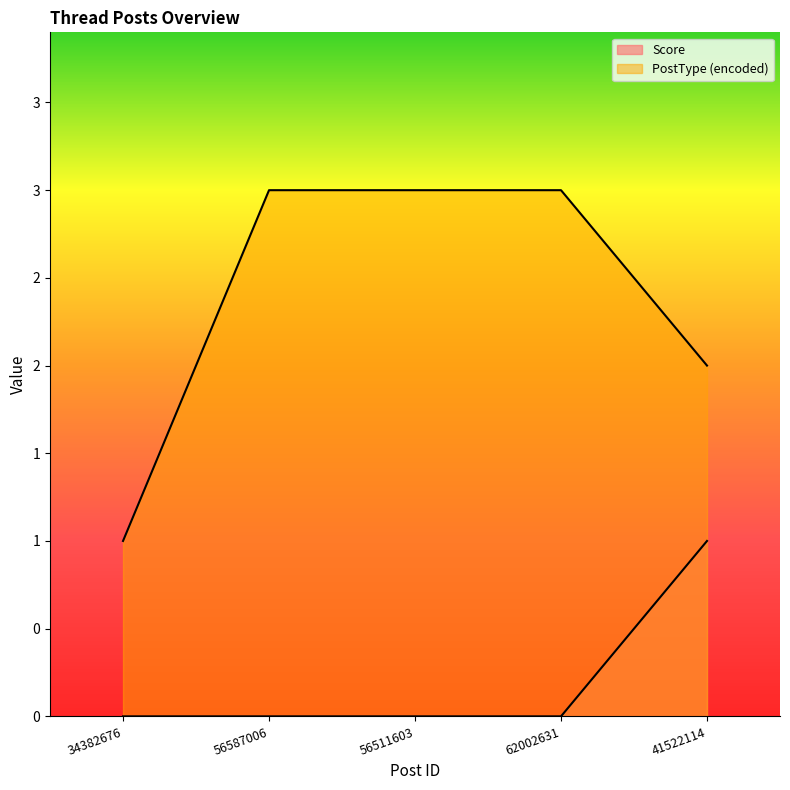

Is it true that PostType_encoded equals 4 at 56511603?

False